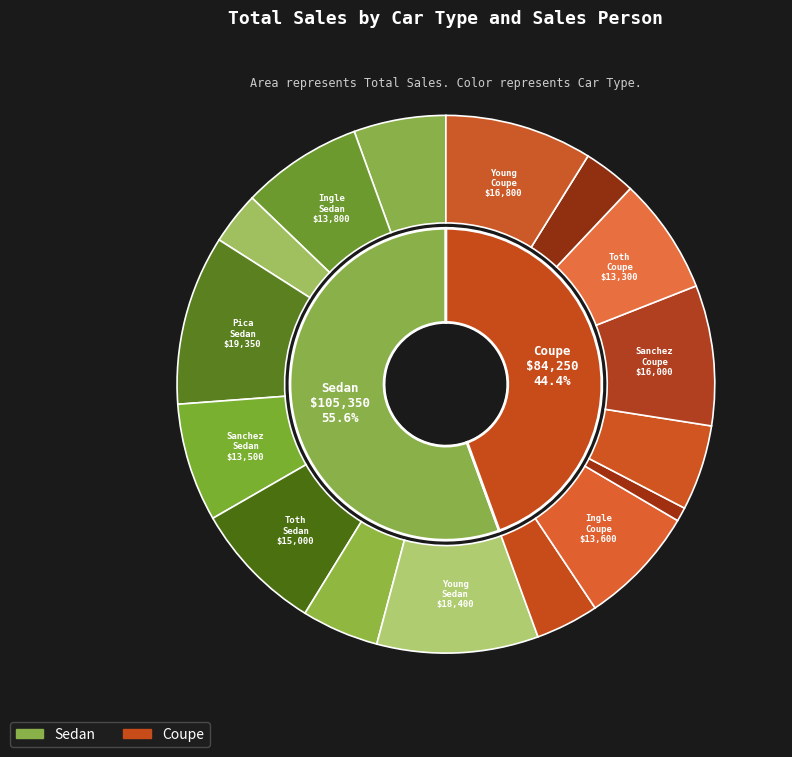

Rank the series by their average value, from lowest to highest.

Coupe, Sedan